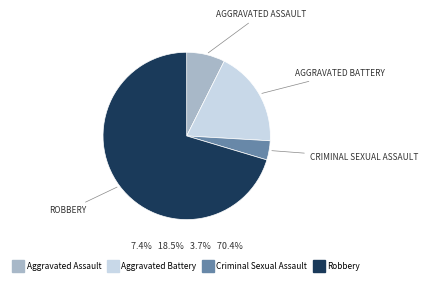

Rank the categories by value from highest to lowest.

Robbery, Aggravated Battery, Aggravated Assault, Criminal Sexual Assault